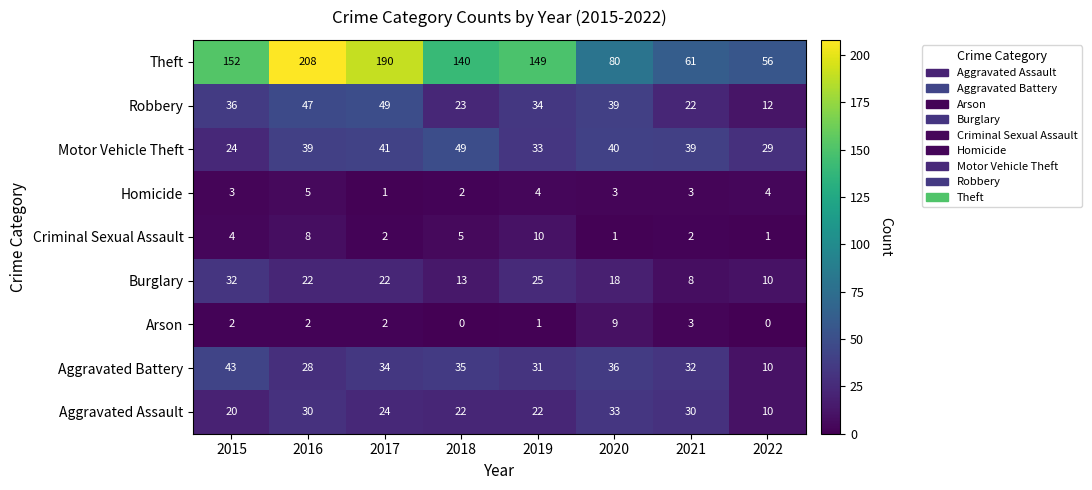

What is the total value across all series at 2018?

289